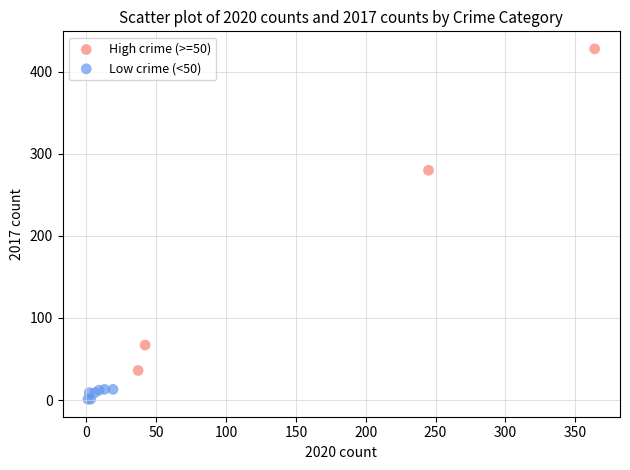

Which series reaches the maximum Y coordinate?

High crime (>=50)